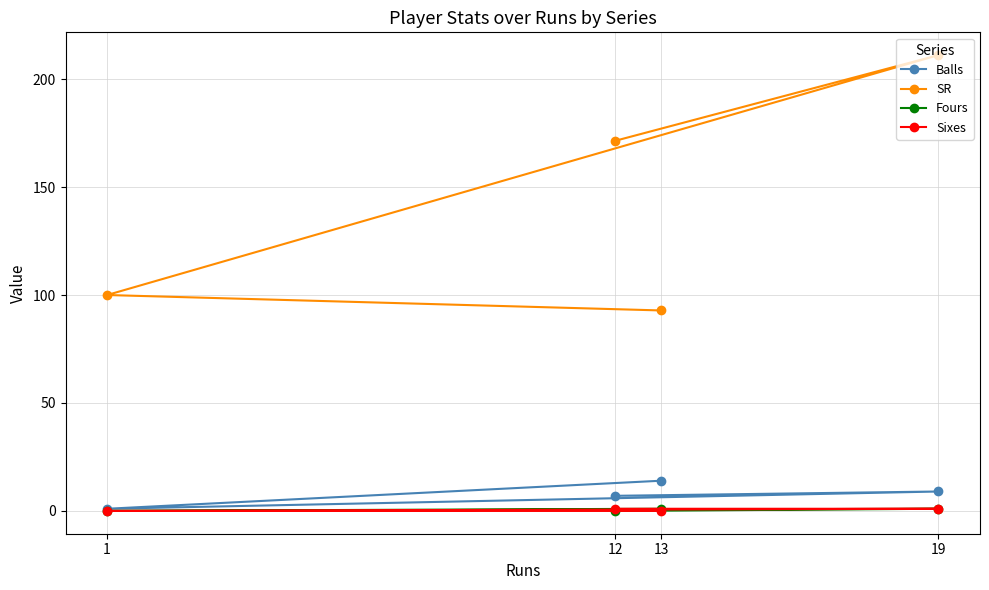

What are all the series names shown in the legend?

Balls, SR, Fours, Sixes